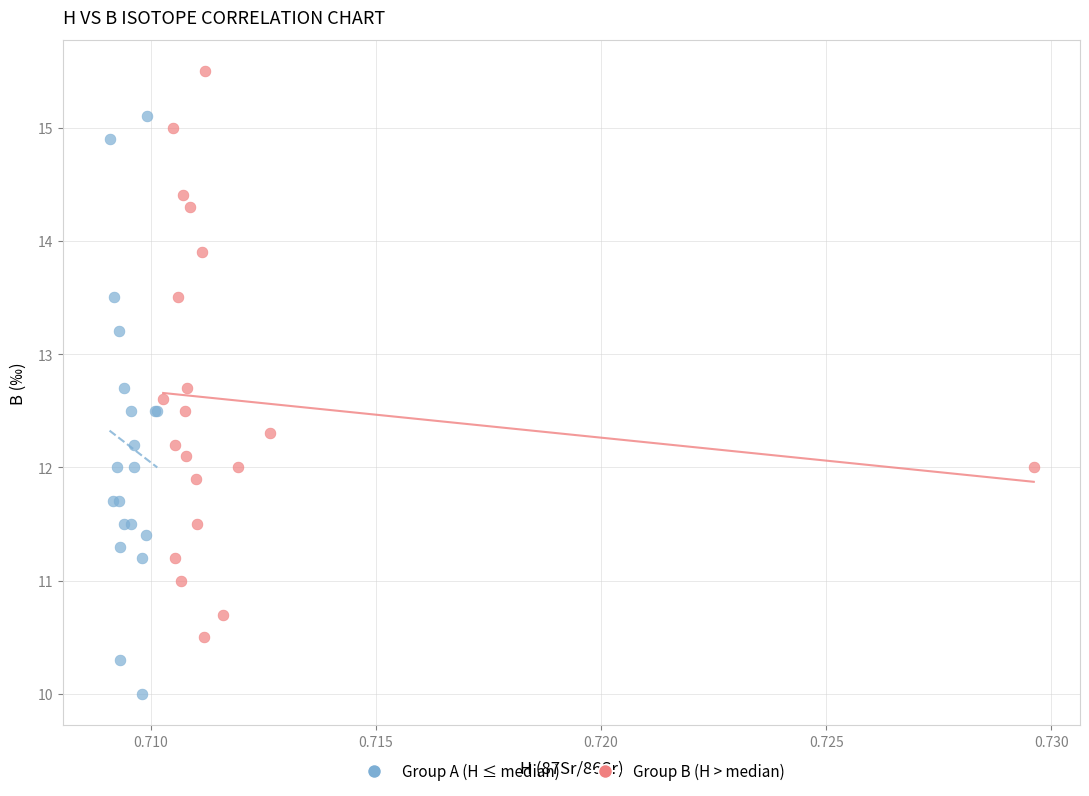

What are all the series names shown in the legend?

Group A (H ≤ median), Group B (H > median)